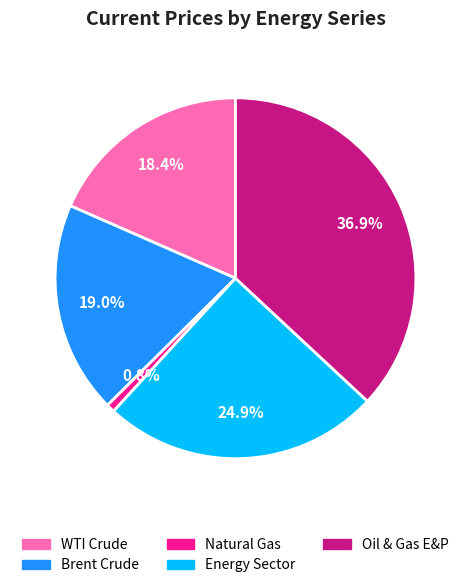

The Energy Sector slice represents 25% of the pie. True or false?

True